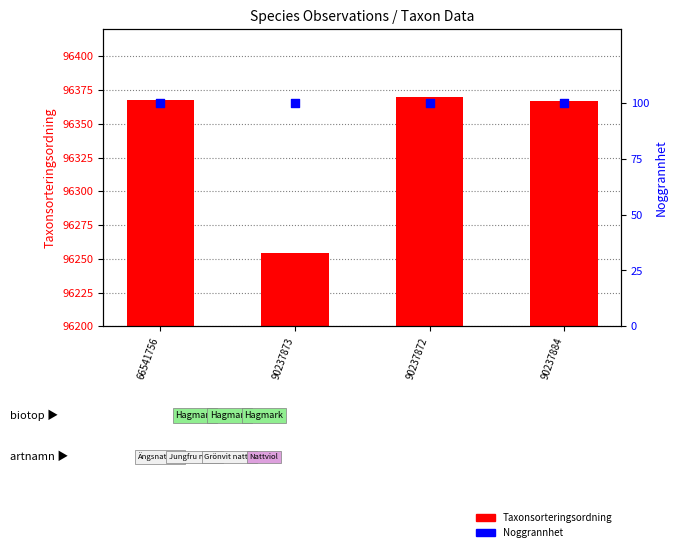

Which series has the largest total across all categories?

Taxonsorteringsordning